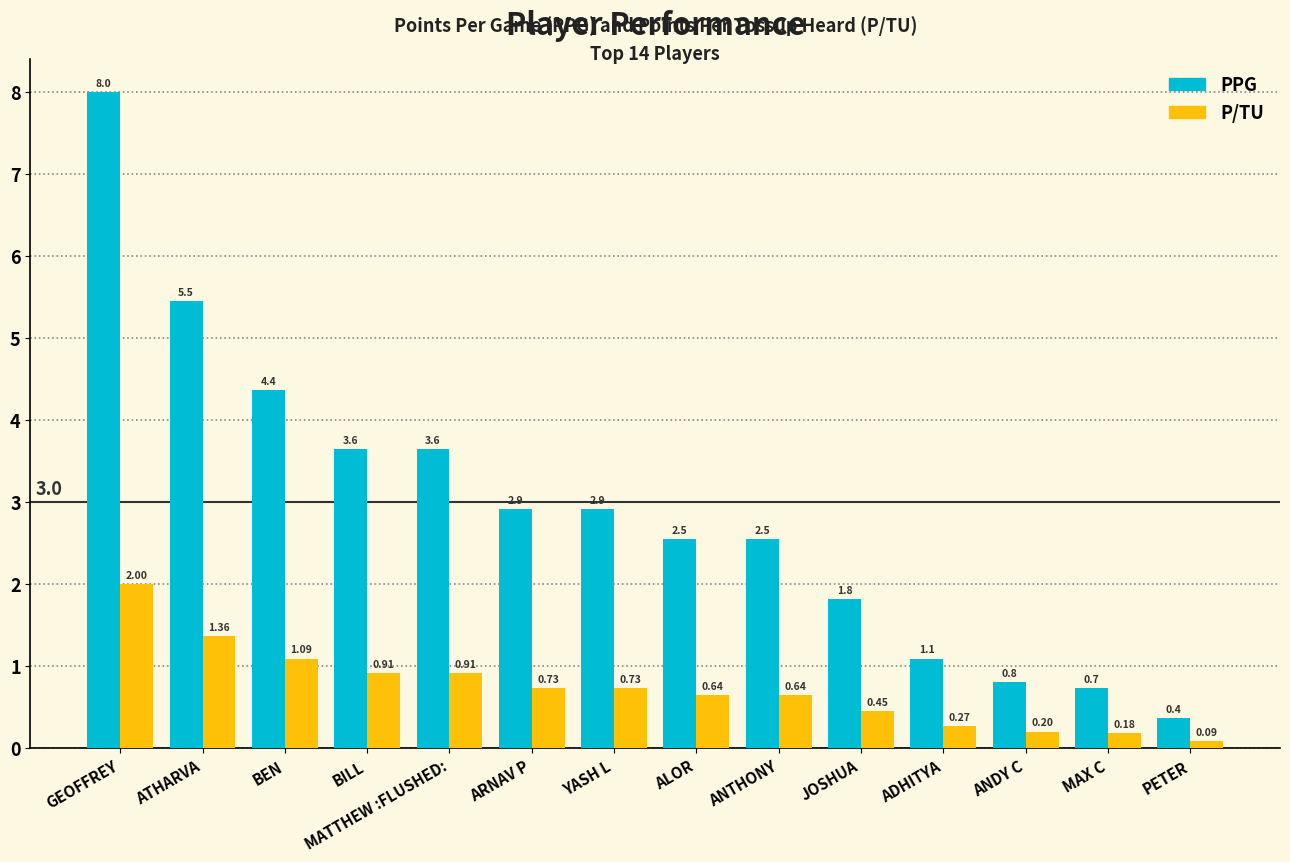

Rank the series by their average value, from highest to lowest.

PPG, P/TU